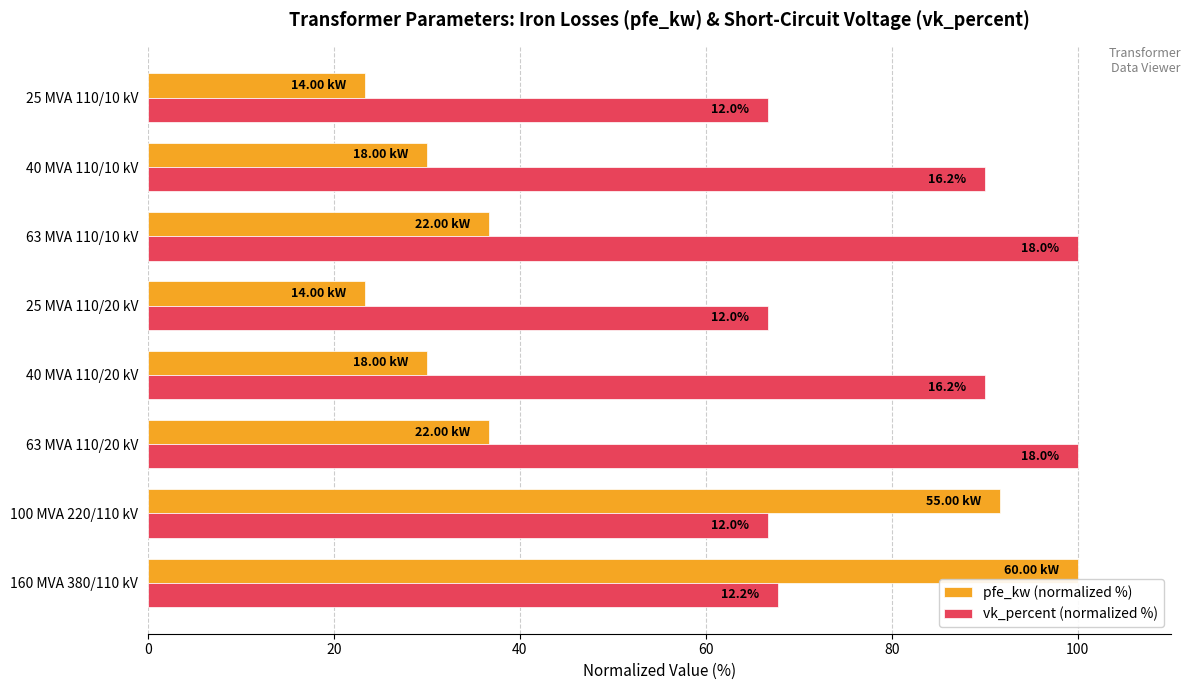

How many groups of bars are there?

8